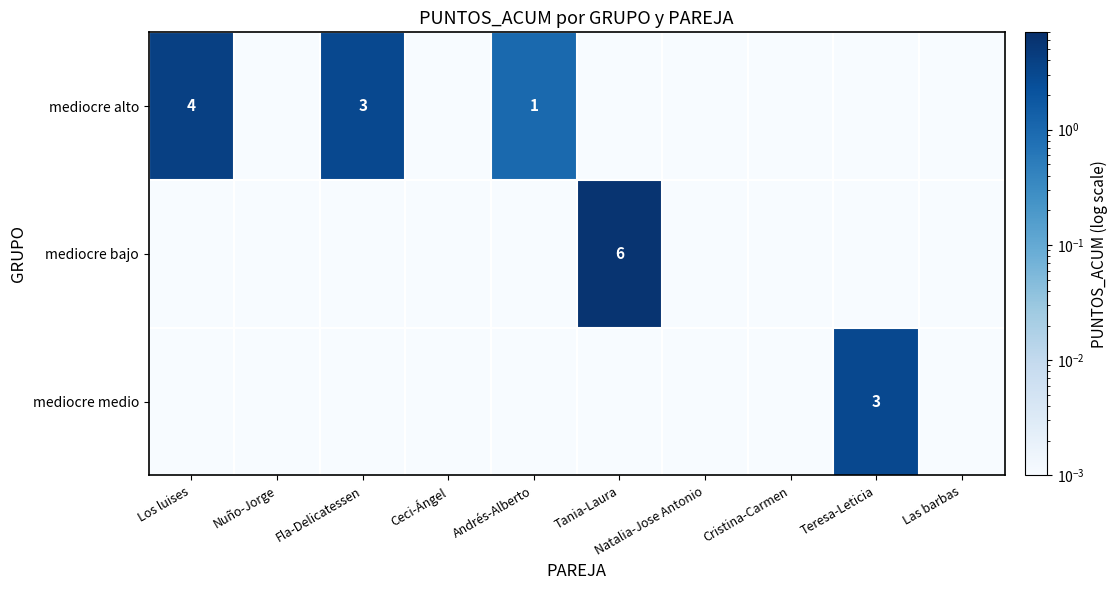

What is the difference between the mediocre alto values at Fla-Delicatessen and Tania-Laura?

3.0